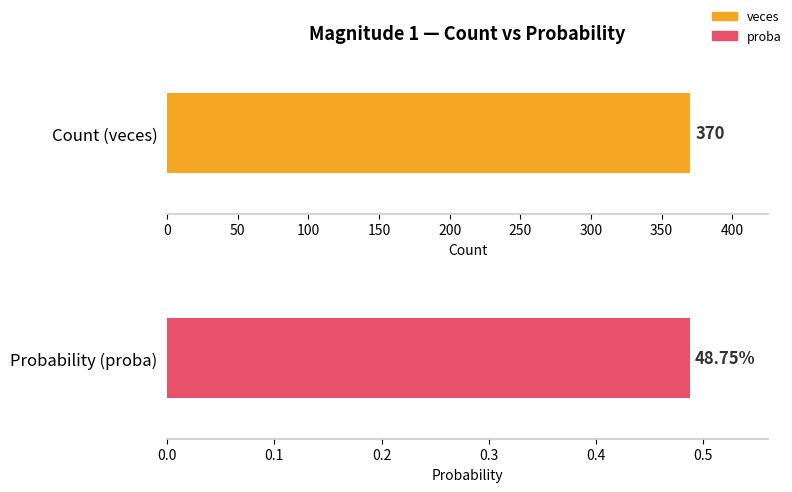

List the series in order of their peak value, highest first.

veces, proba